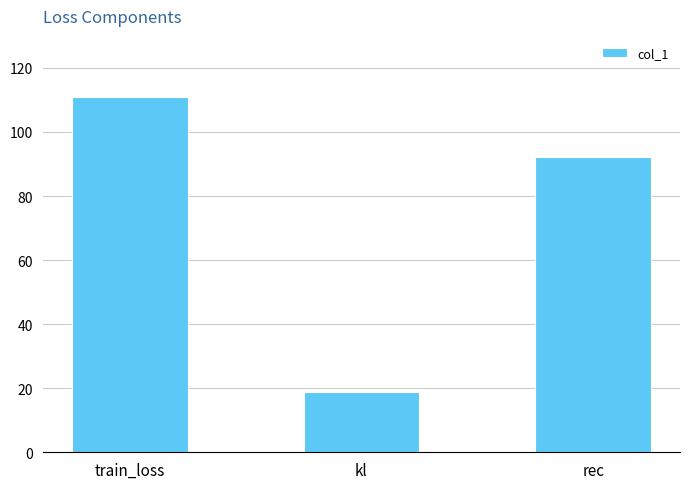

Is it true that the value at train_loss is 110.9?

True